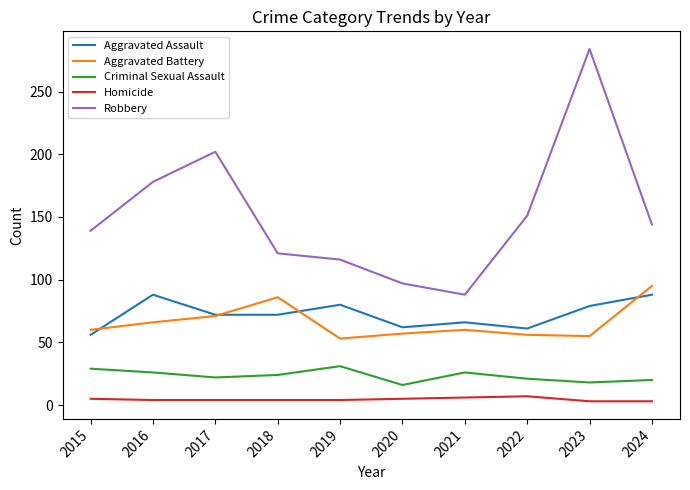

At which label does Aggravated Assault first exceed 72?

2016